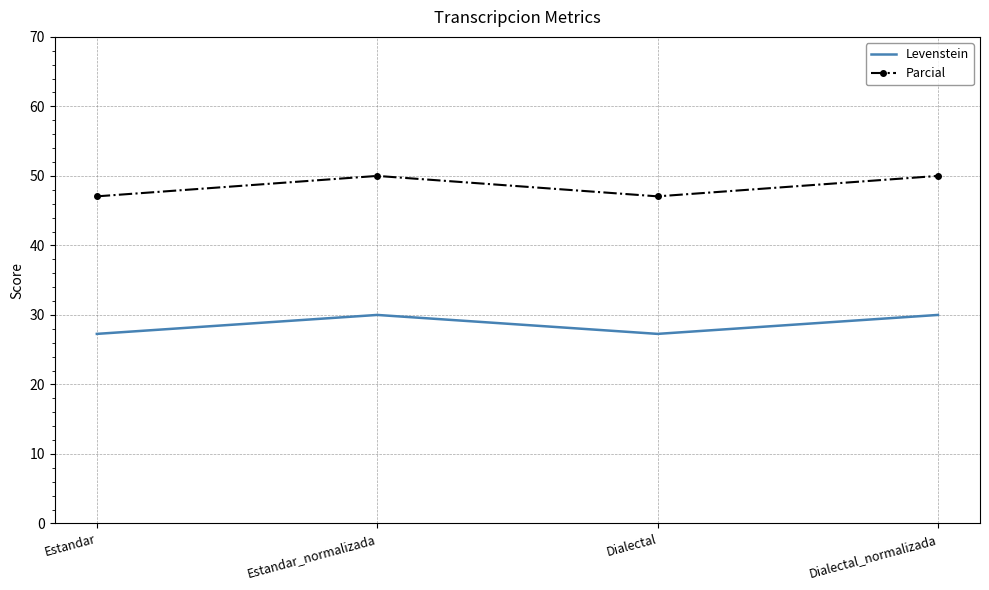

The value of Parcial at Estandar is 47.1. True or false?

True